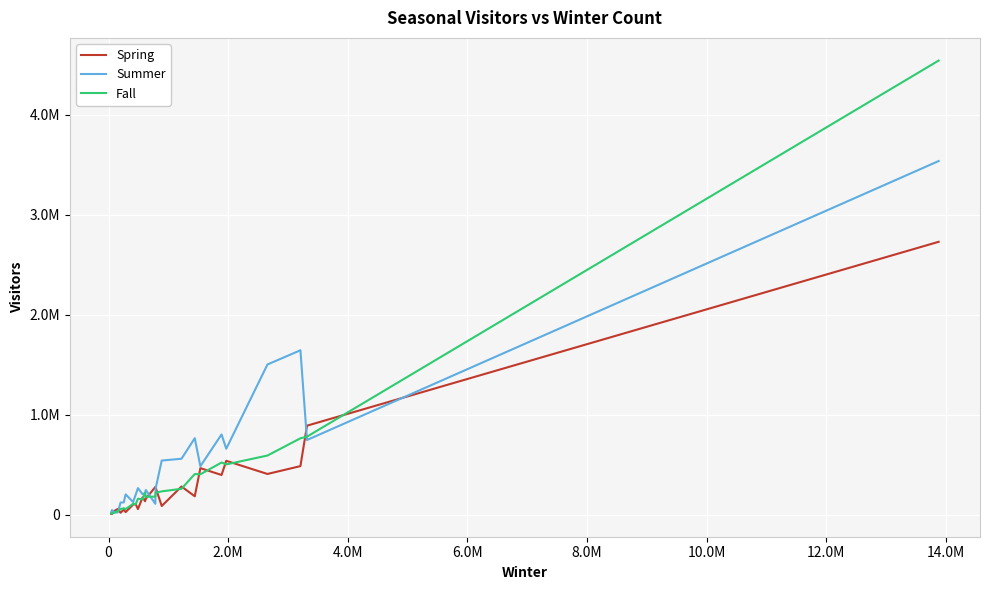

Rank the series by their average value, from highest to lowest.

Summer, Fall, Spring